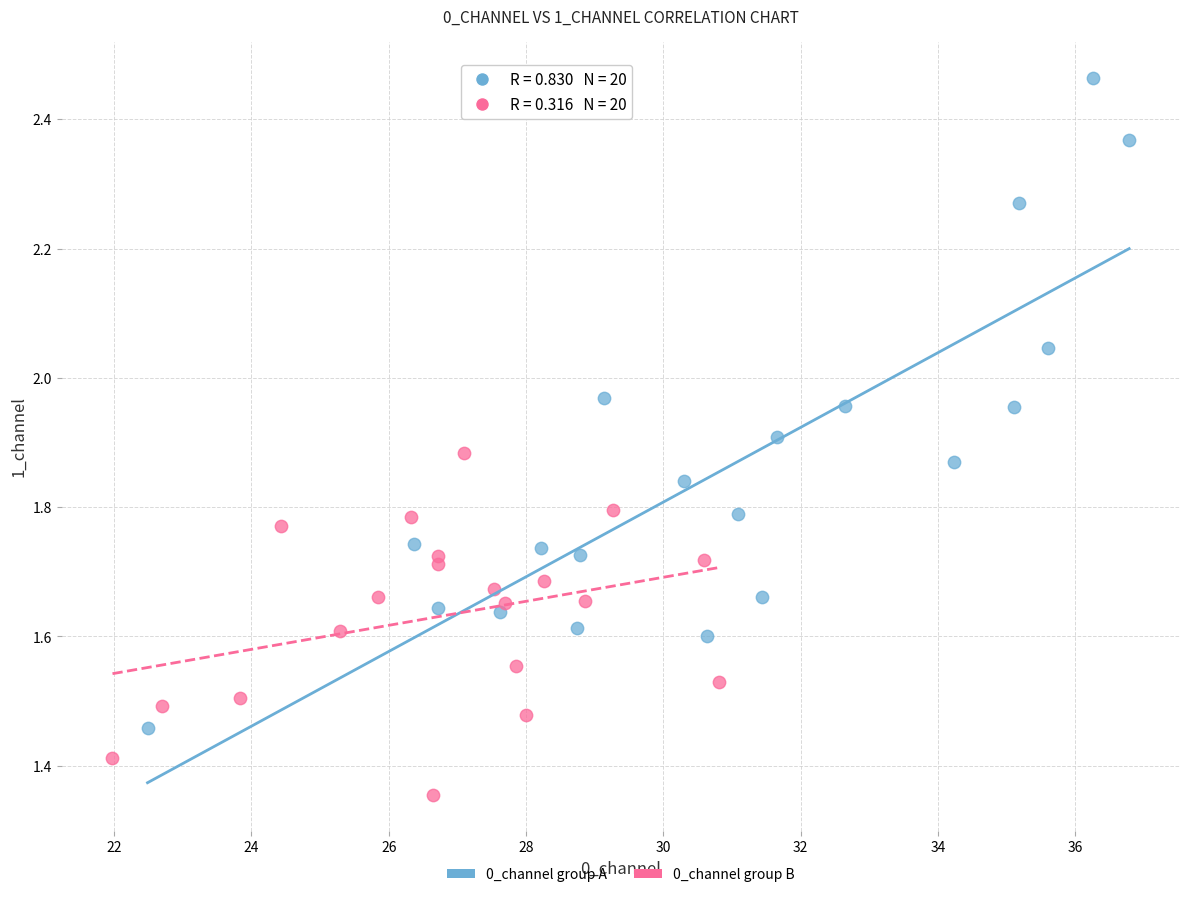

Which series contains the lowest Y value?

0_channel group B